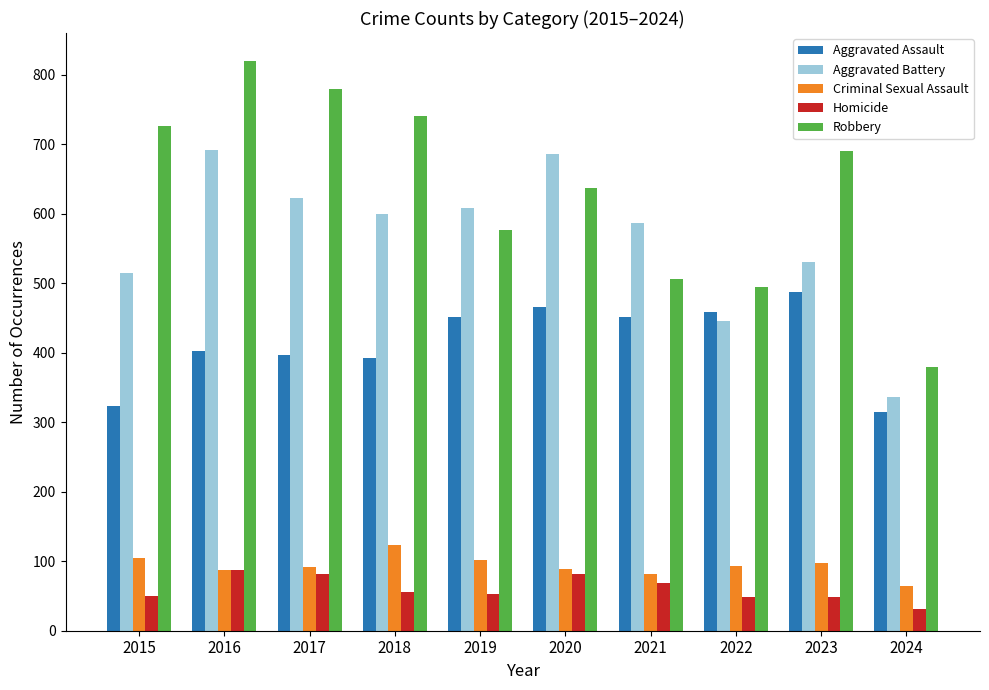

True or false: Aggravated Assault has a value of 620 at 2019.

False